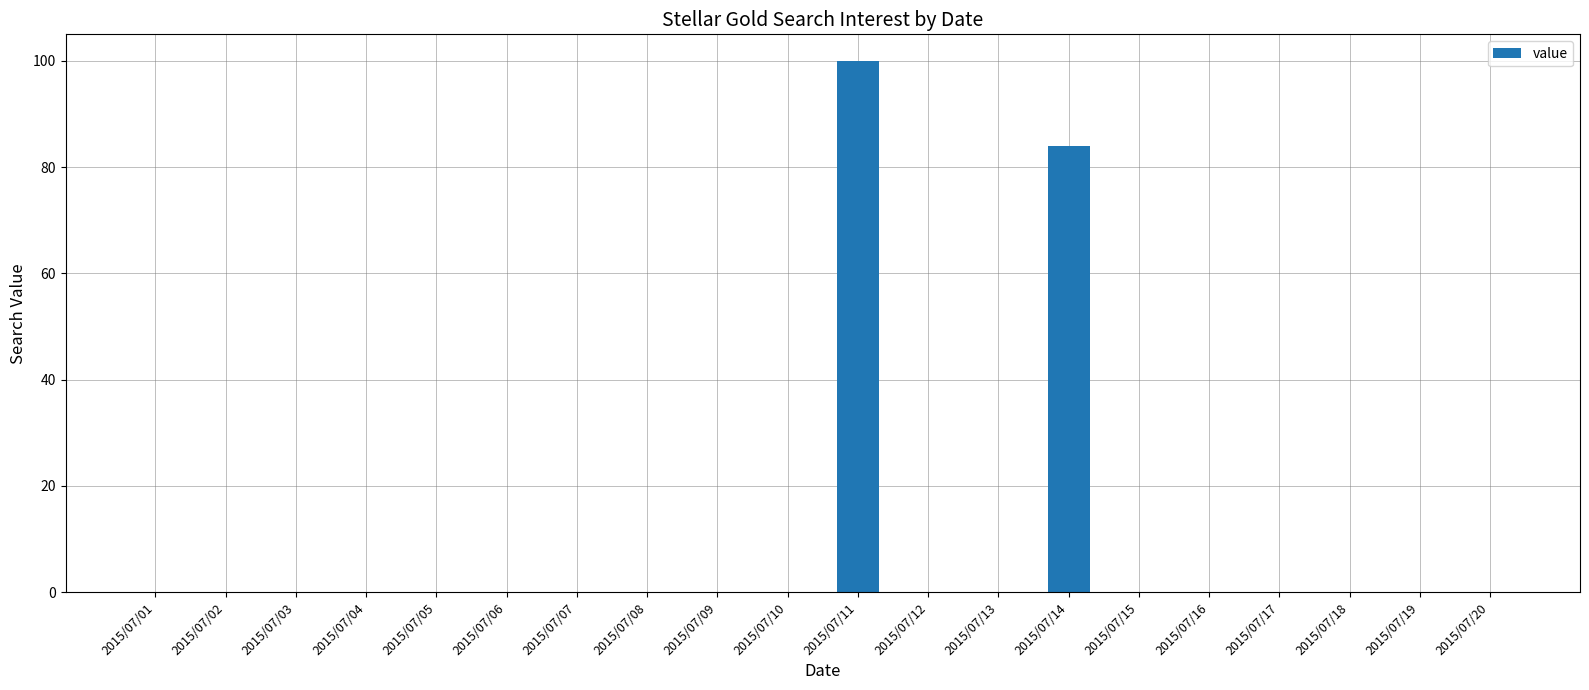

The value at 2015/07/16 is 44. True or false?

False